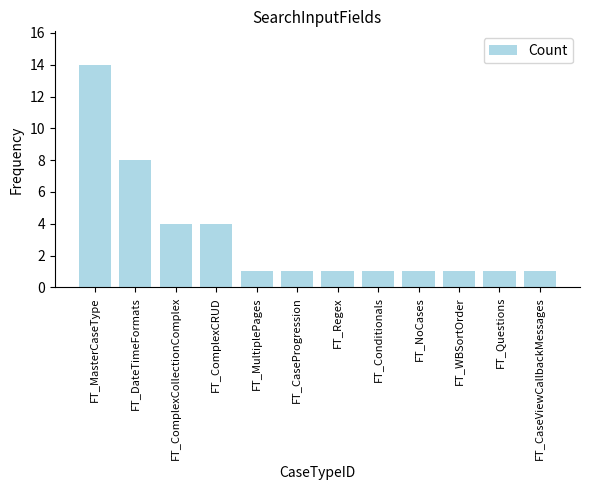

At which category does the chart reach its peak across all series?

FT_MasterCaseType